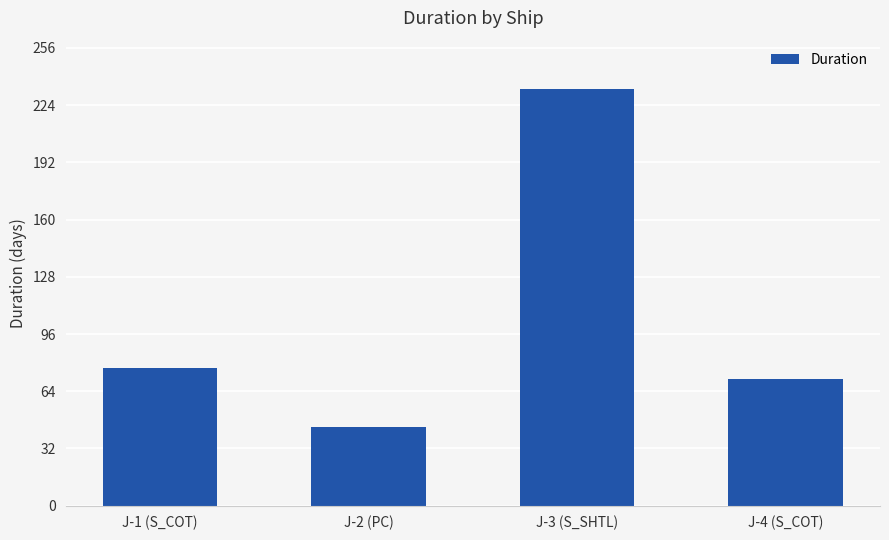

What is the average value?

106